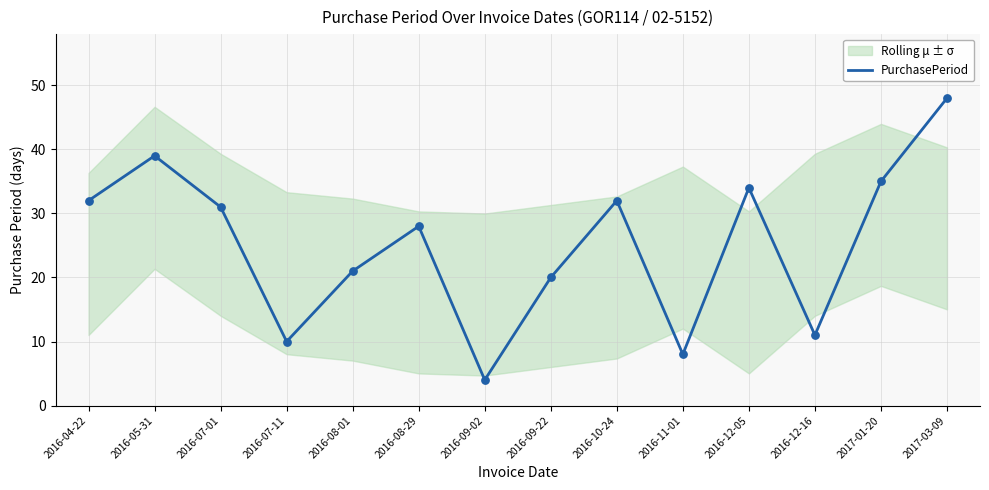

What is the change in value from 2016-10-24 to 2016-12-16?

-21